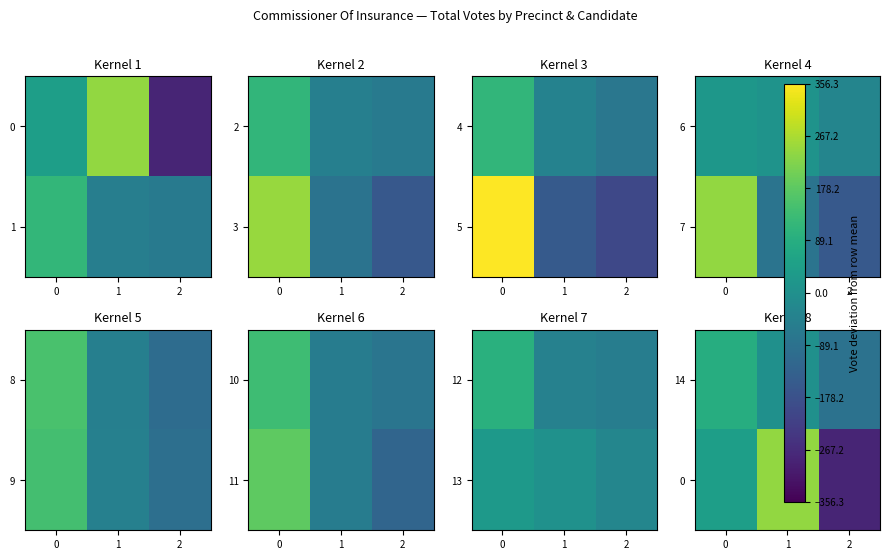

The 14 series shows -88.7 at 2. True or false?

True